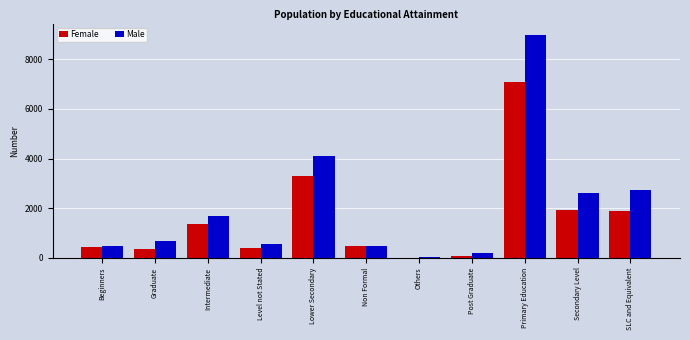

How many groups of bars are there?

11